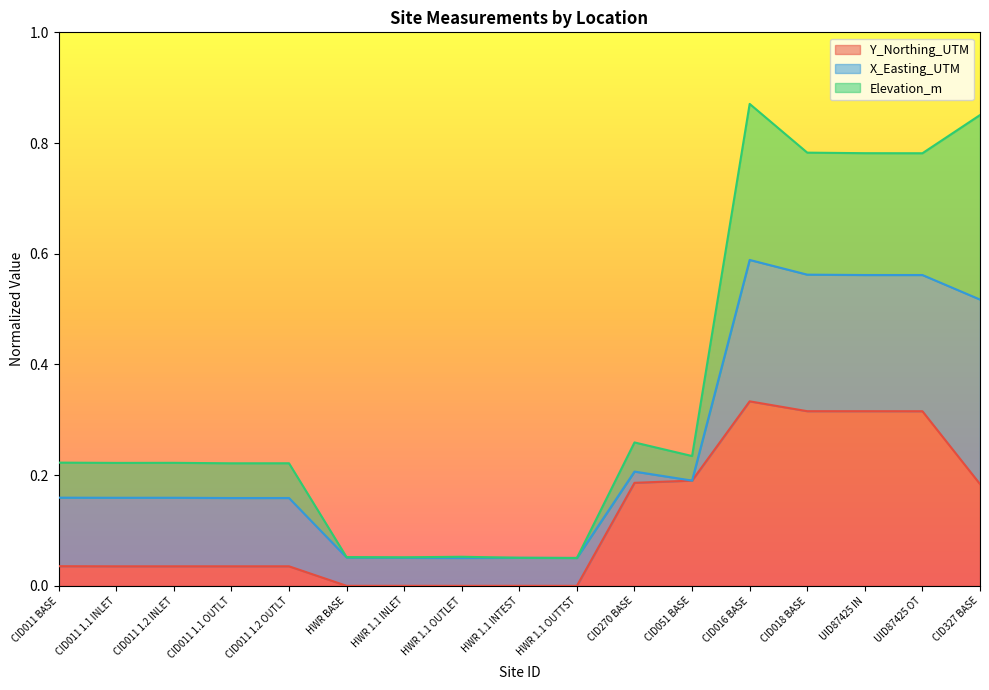

True or false: Y_Northing_UTM has a value of 0.2 at CID051 BASE.

True